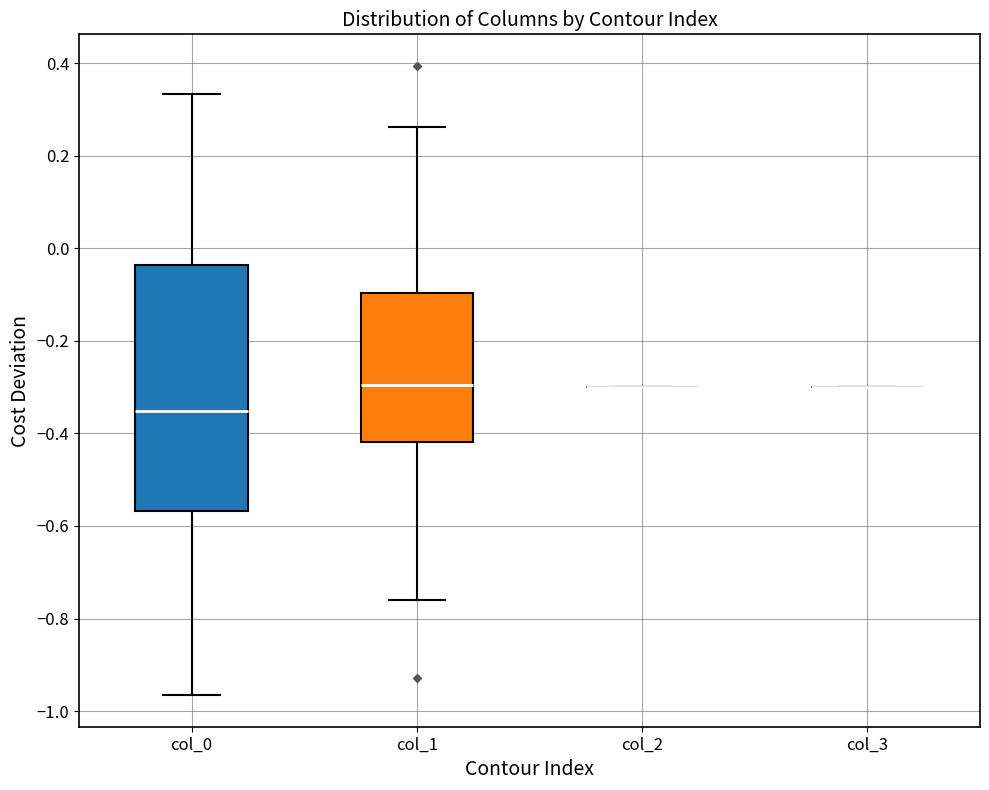

Comparing the boxes themselves (not the whiskers), which one is the tallest?

col_0